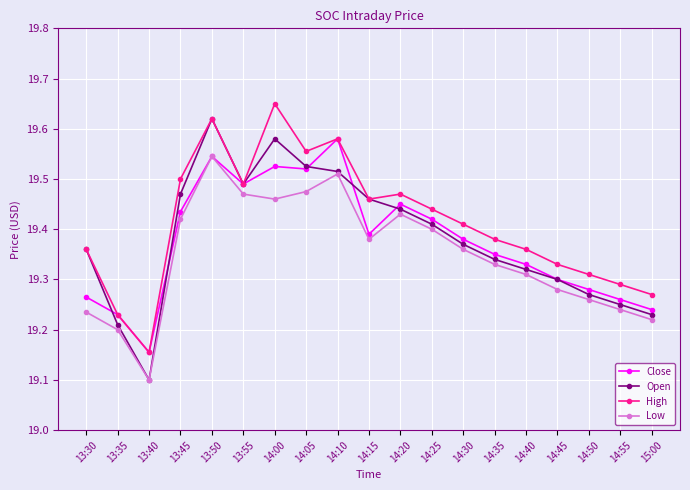

Where is the first local minimum for Close?

13:40